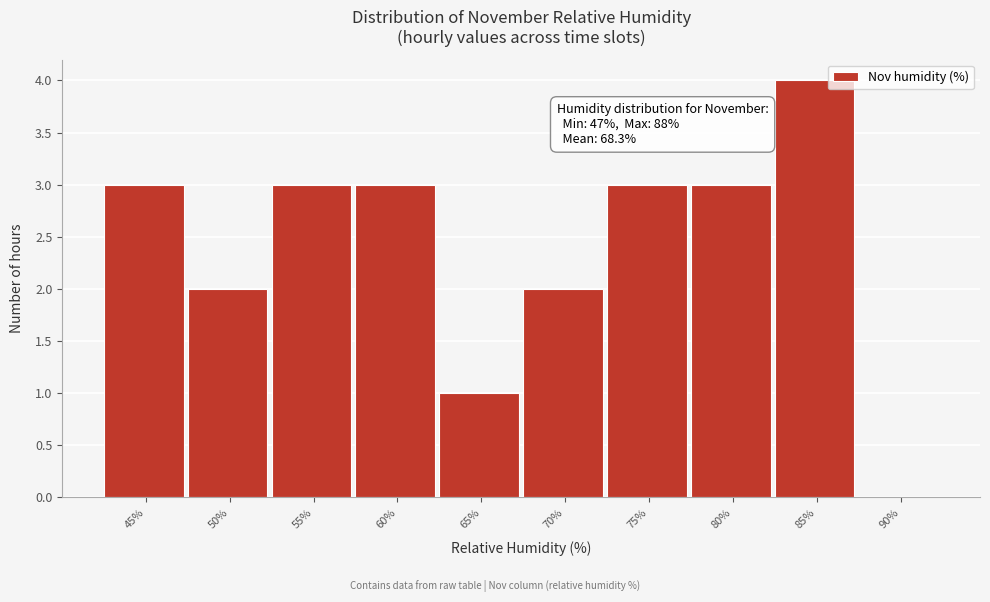

Reading right to left, extract all data points from this chart.

90%=0	85%=4	80%=3	75%=3	70%=2	65%=1	60%=3	55%=3	50%=2	45%=3